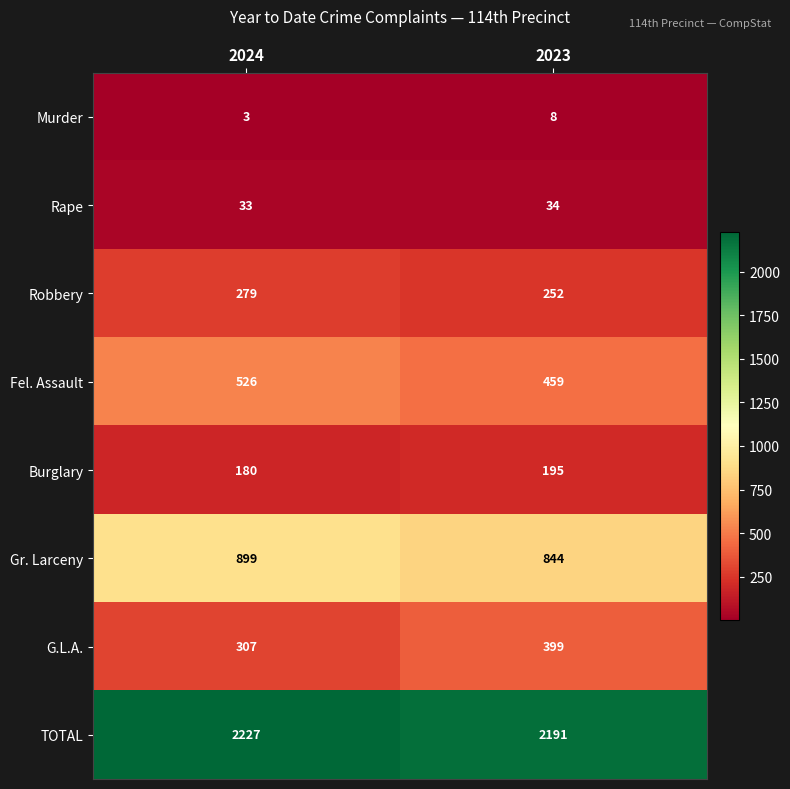

At which label does Gr. Larceny reach its minimum?

2023